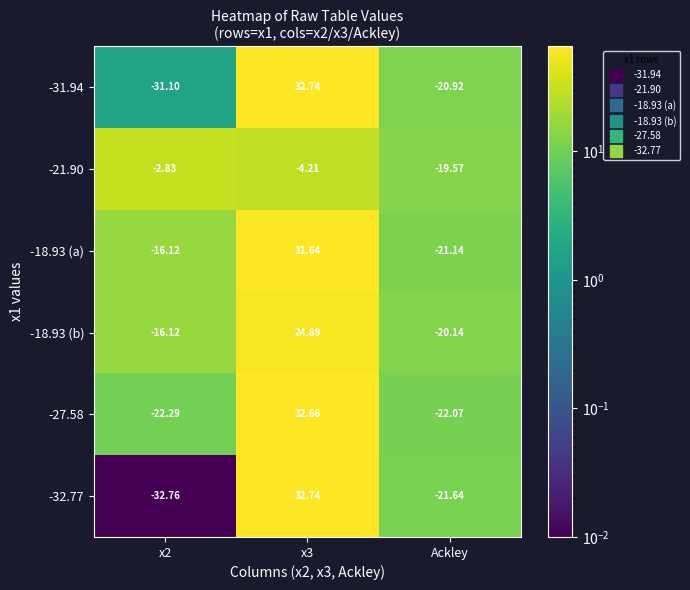

At which label does -21.90 reach its minimum?

Ackley